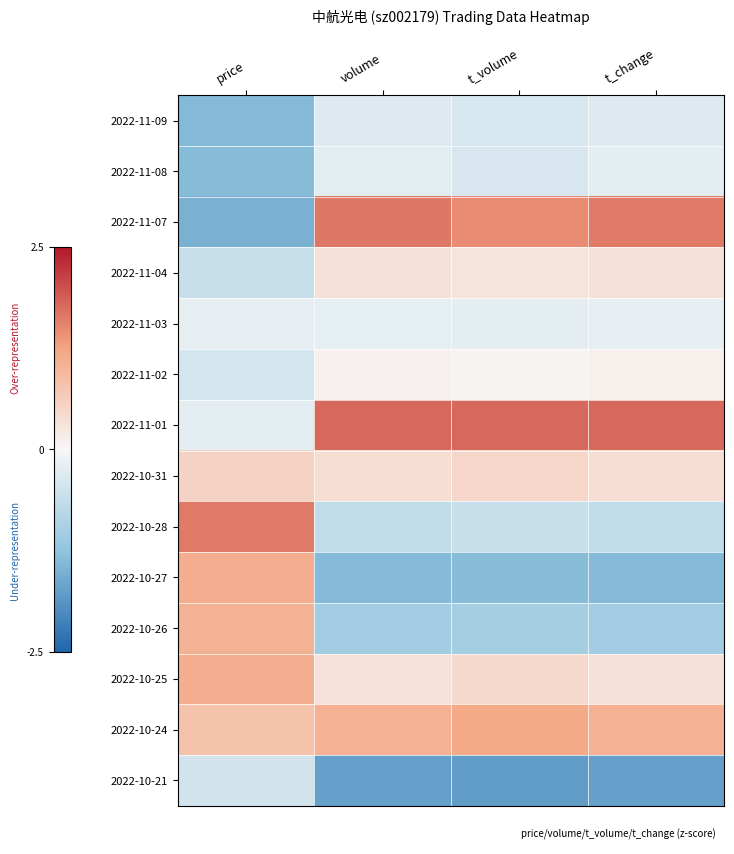

Reading right to left, transcribe all the data shown in this chart.

2022-11-09: t_change=-0.3	t_volume=-0.4	volume=-0.3	price=-1.4
2022-11-08: t_change=-0.2	t_volume=-0.4	volume=-0.3	price=-1.4
2022-11-07: t_change=1.6	t_volume=1.5	volume=1.6	price=-1.5
2022-11-04: t_change=0.3	t_volume=0.3	volume=0.3	price=-0.6
2022-11-03: t_change=-0.2	t_volume=-0.2	volume=-0.2	price=-0.2
2022-11-02: t_change=0.1	t_volume=0.1	volume=0.1	price=-0.4
2022-11-01: t_change=1.8	t_volume=1.8	volume=1.8	price=-0.3
2022-10-31: t_change=0.4	t_volume=0.5	volume=0.4	price=0.5
2022-10-28: t_change=-0.7	t_volume=-0.6	volume=-0.7	price=1.6
2022-10-27: t_change=-1.4	t_volume=-1.4	volume=-1.4	price=1.1
2022-10-26: t_change=-1.1	t_volume=-1.0	volume=-1.1	price=1.0
2022-10-25: t_change=0.3	t_volume=0.5	volume=0.3	price=1.1
2022-10-24: t_change=1.1	t_volume=1.2	volume=1.1	price=0.8
2022-10-21: t_change=-1.7	t_volume=-1.8	volume=-1.7	price=-0.5